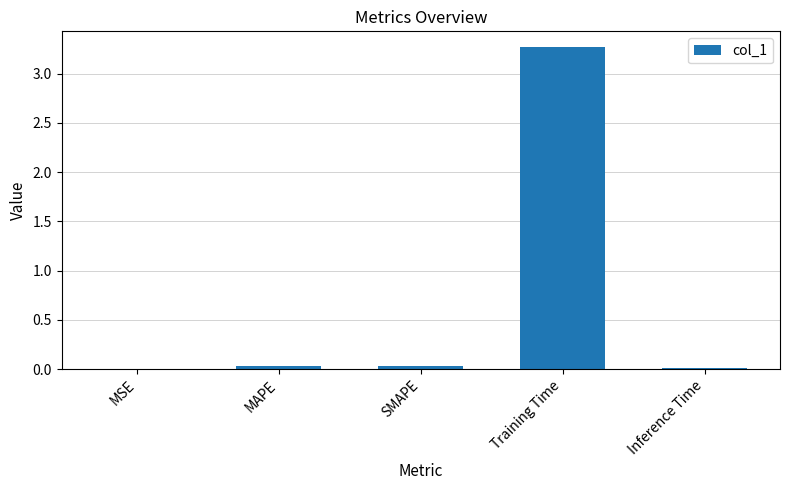

How many categories are shown in the chart?

5